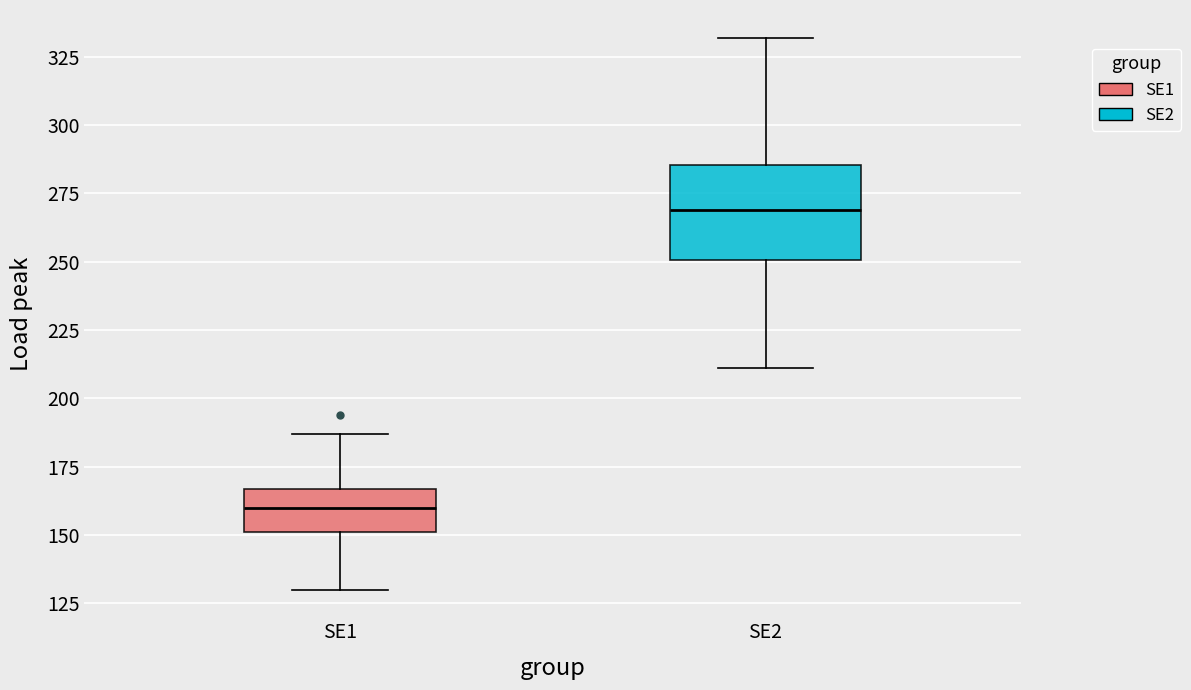

Reading left to right, read every box against the y-axis: the position of its median line, the range the box covers, and the ends of its whiskers. The values are not printed on the chart, so give them approximately, as read against the axis.

SE1: median 160, box 150 to 165, whiskers 130 to 185
SE2: median 270, box 250 to 285, whiskers 210 to 330